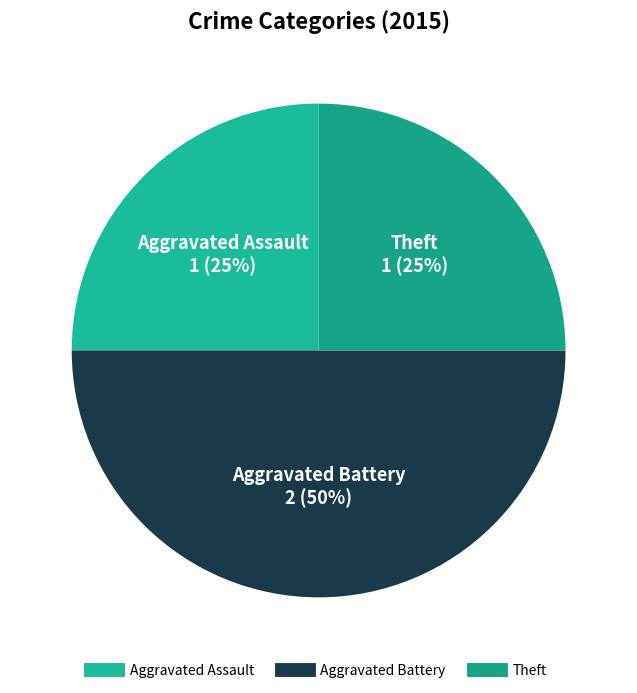

Does any single category account for the majority?

No